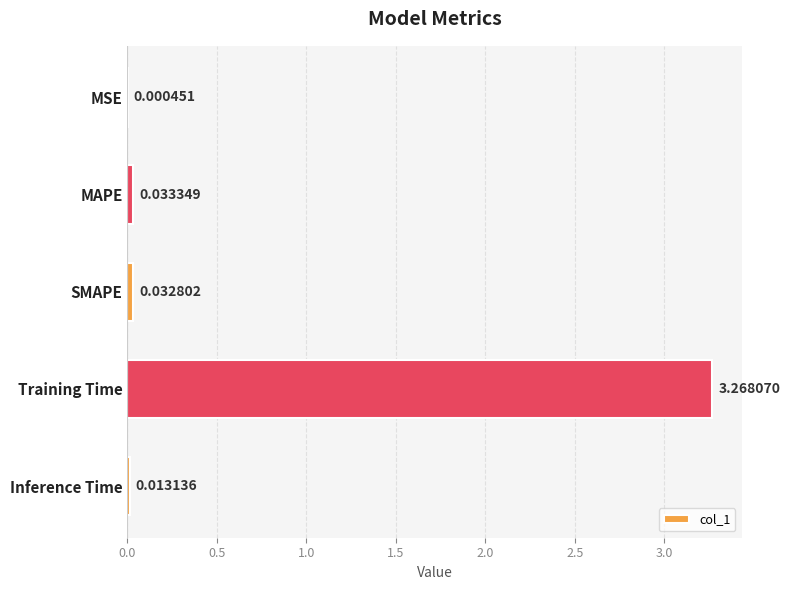

Which category has the highest value across all series?

Training Time